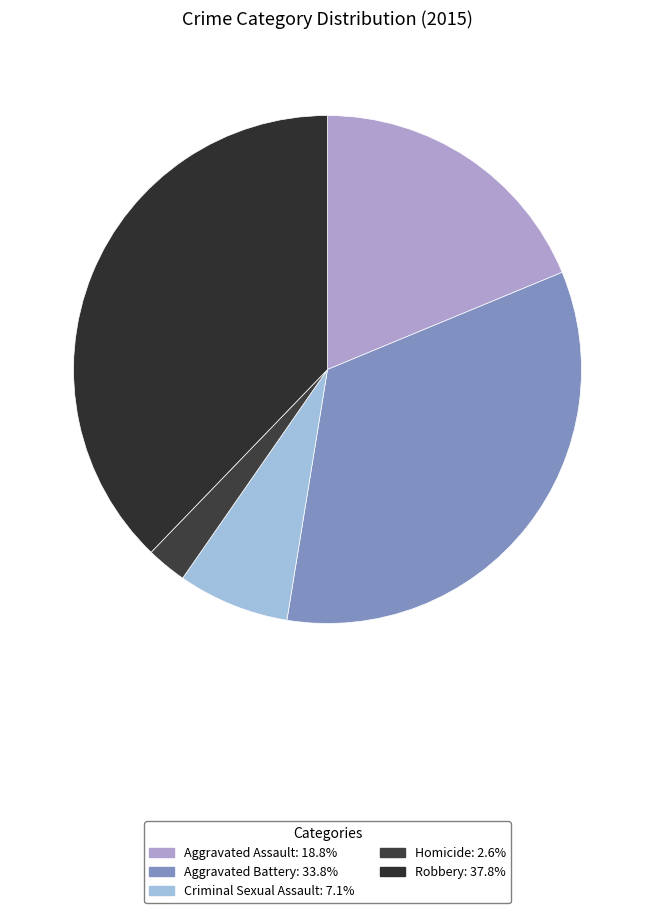

Is it true that Aggravated Assault is 19% of the pie?

True